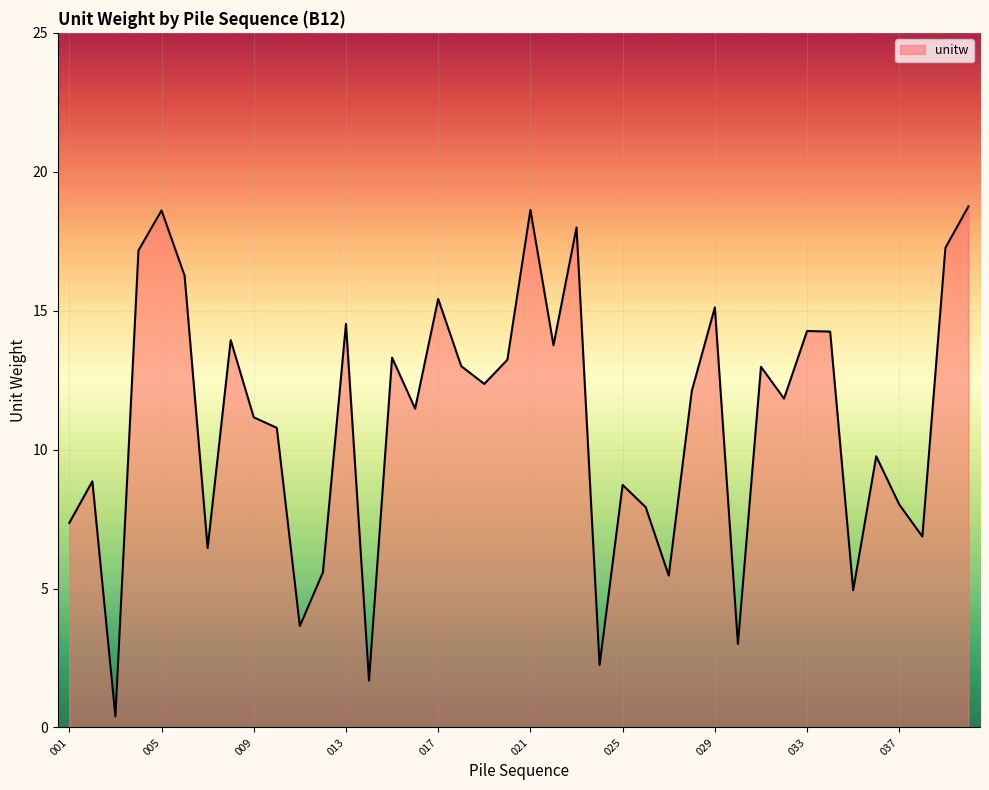

What is the maximum value shown in the chart?

18.8